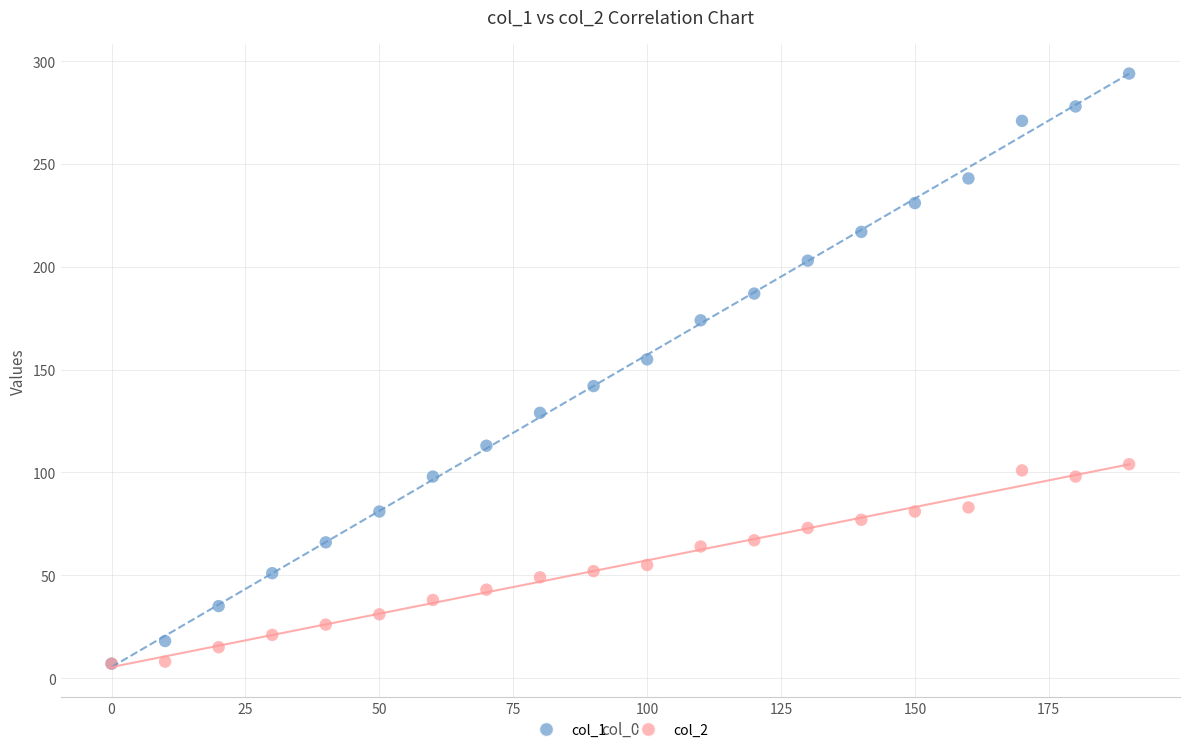

Which series has the widest spread of Y values?

col_1